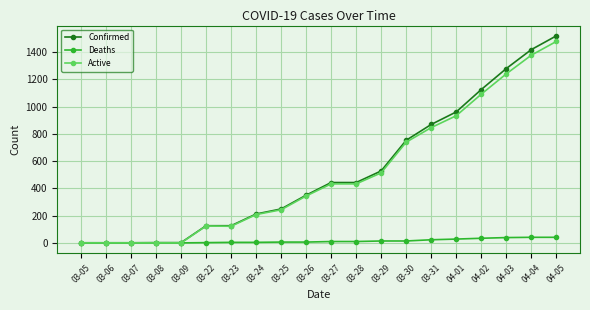

Between 03-23 and 04-01, which series saw the biggest shift?

Confirmed